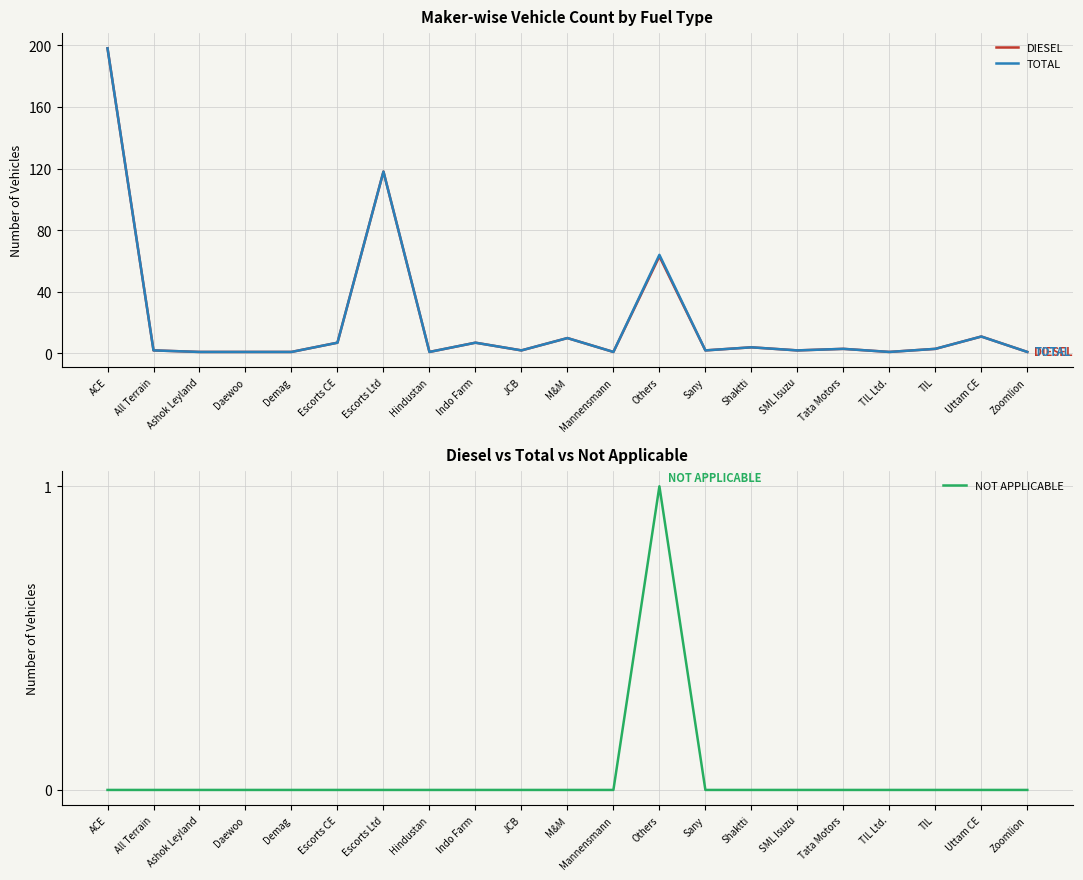

Is this an area chart (filled region under the line)?

No